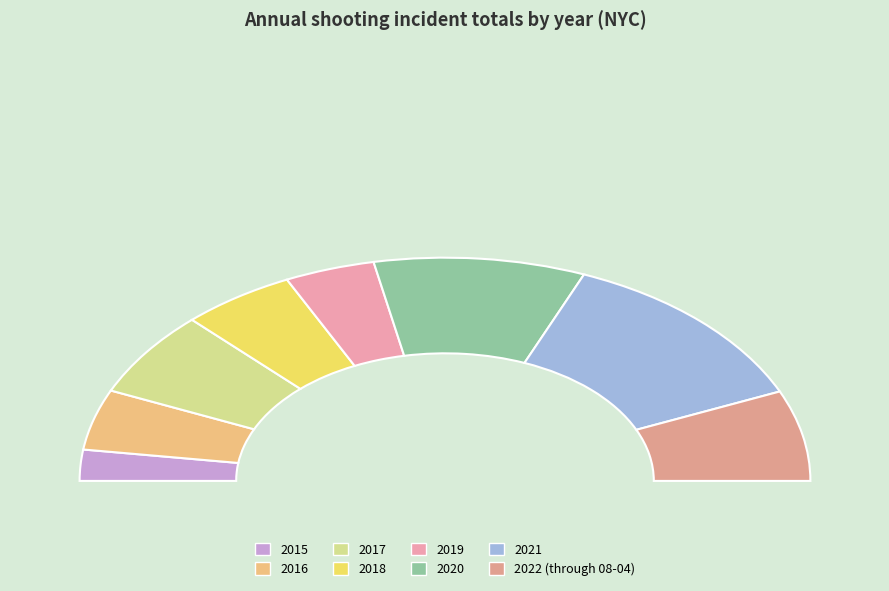

Which slice is the smallest?

2015